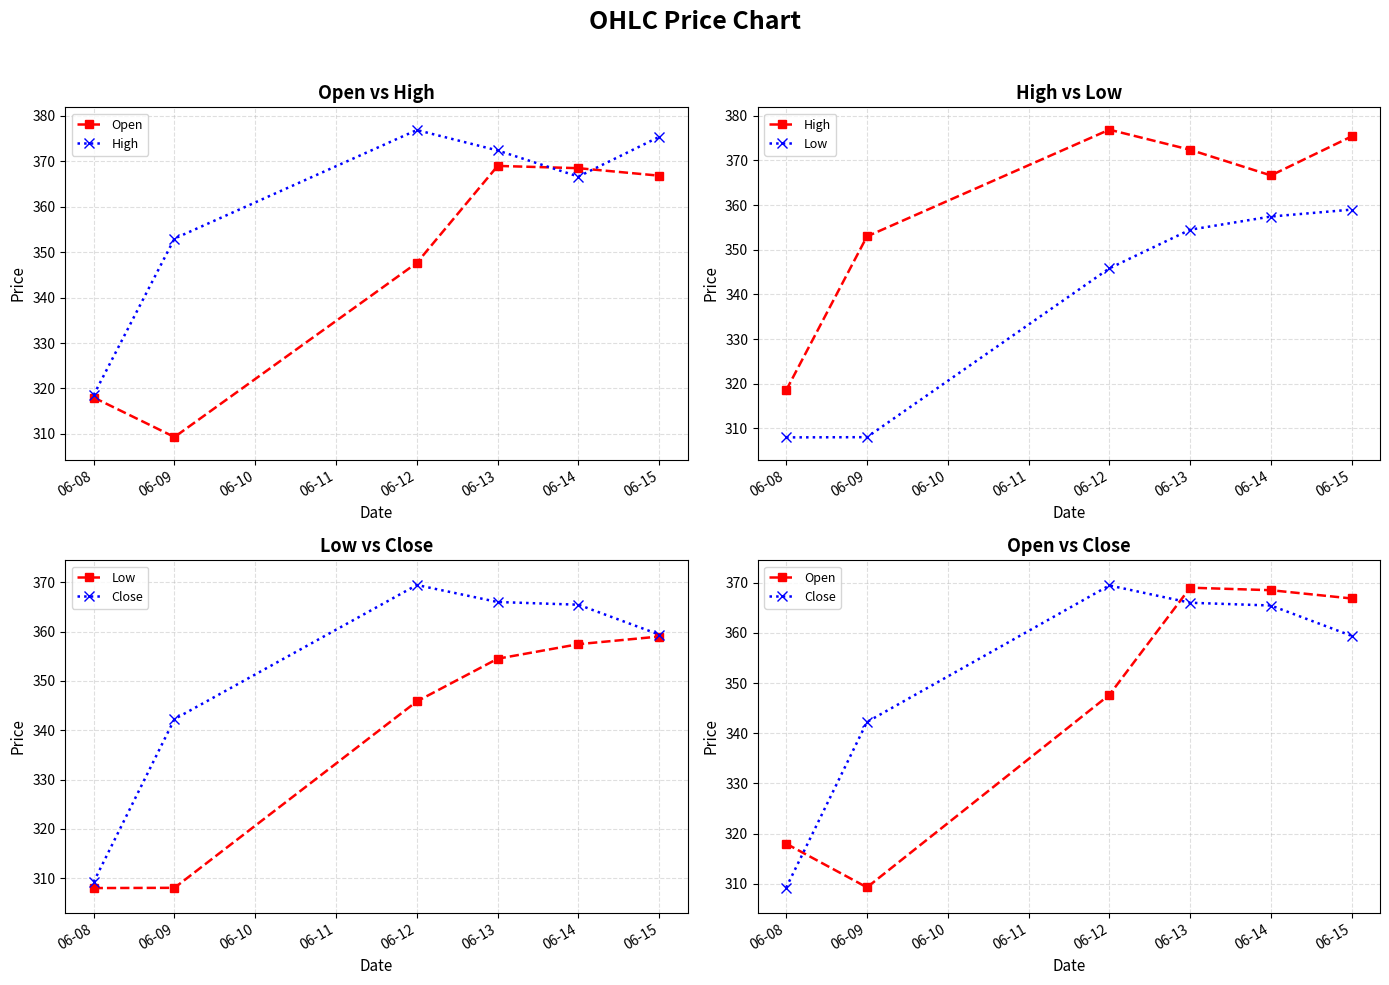

List the series in order of their overall mean, highest first.

High, Close, Open, Low